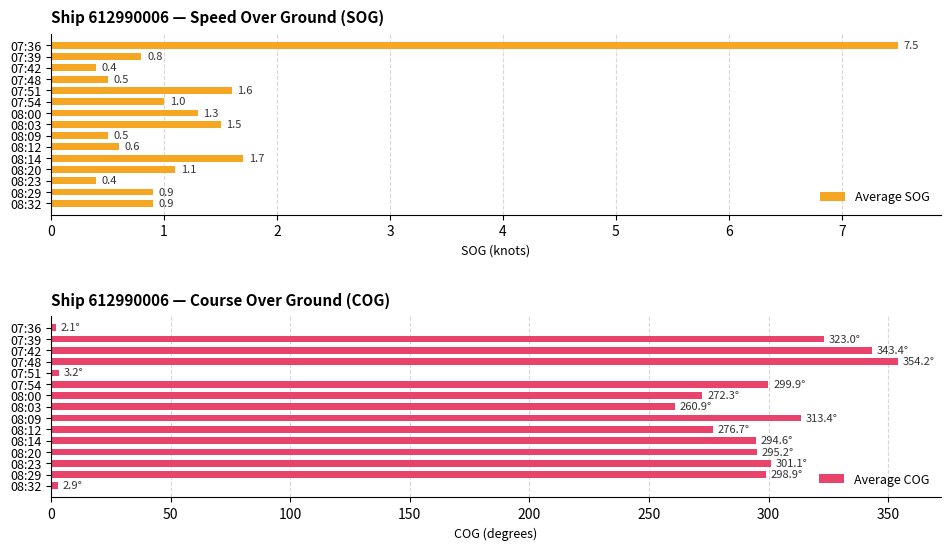

What is the sum of the Average SOG values at 08:00 and 08:29?

2.2